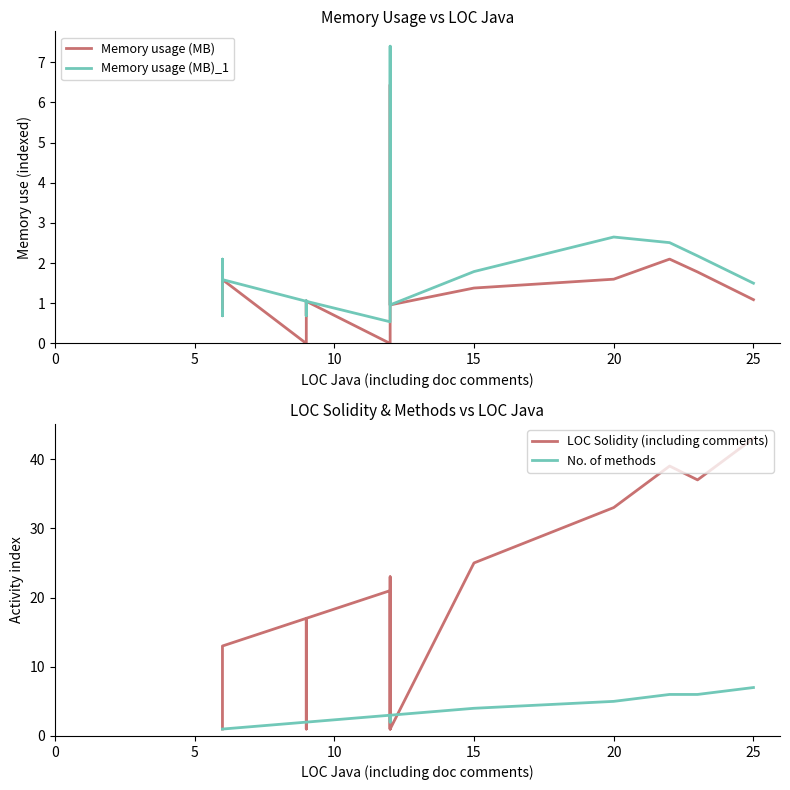

What are all the series names shown in the legend?

Memory usage (MB), Memory usage (MB)_1, LOC Solidity (including comments), No. of methods